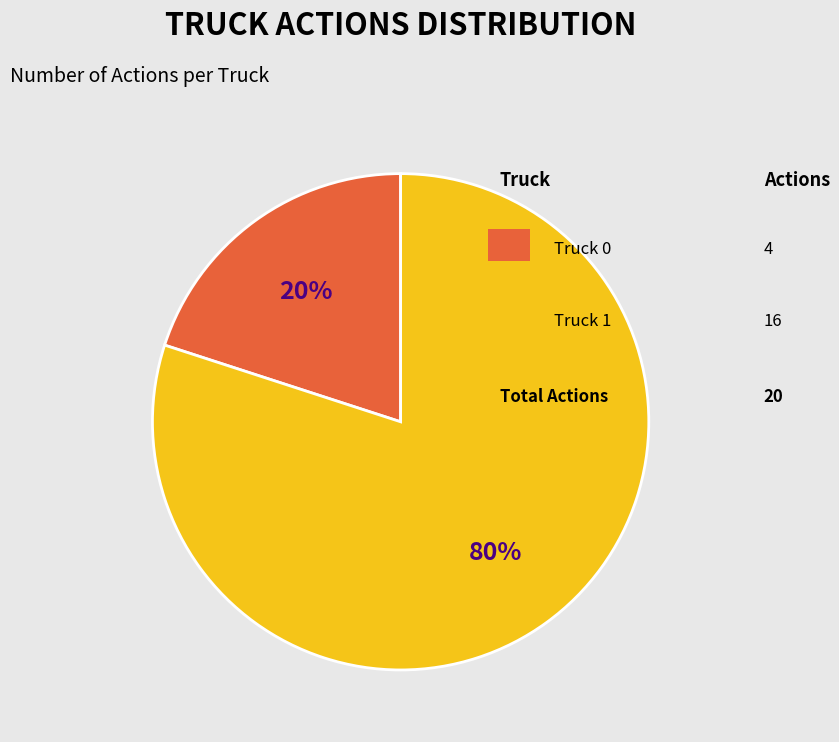

Count the number of slices in the pie.

2